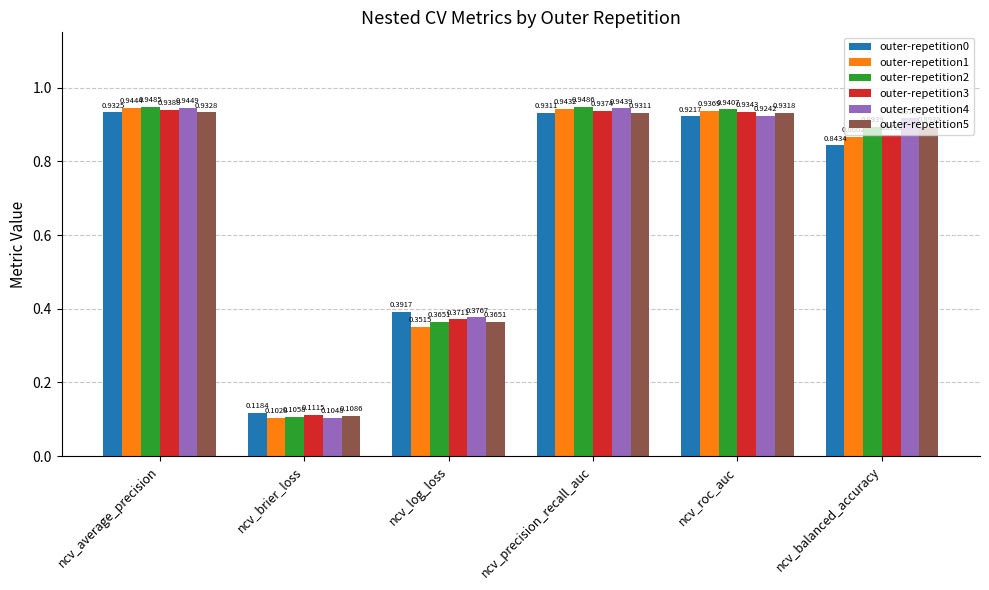

Between ncv_average_precision and ncv_precision_recall_auc, which series saw the biggest shift?

outer-repetition5